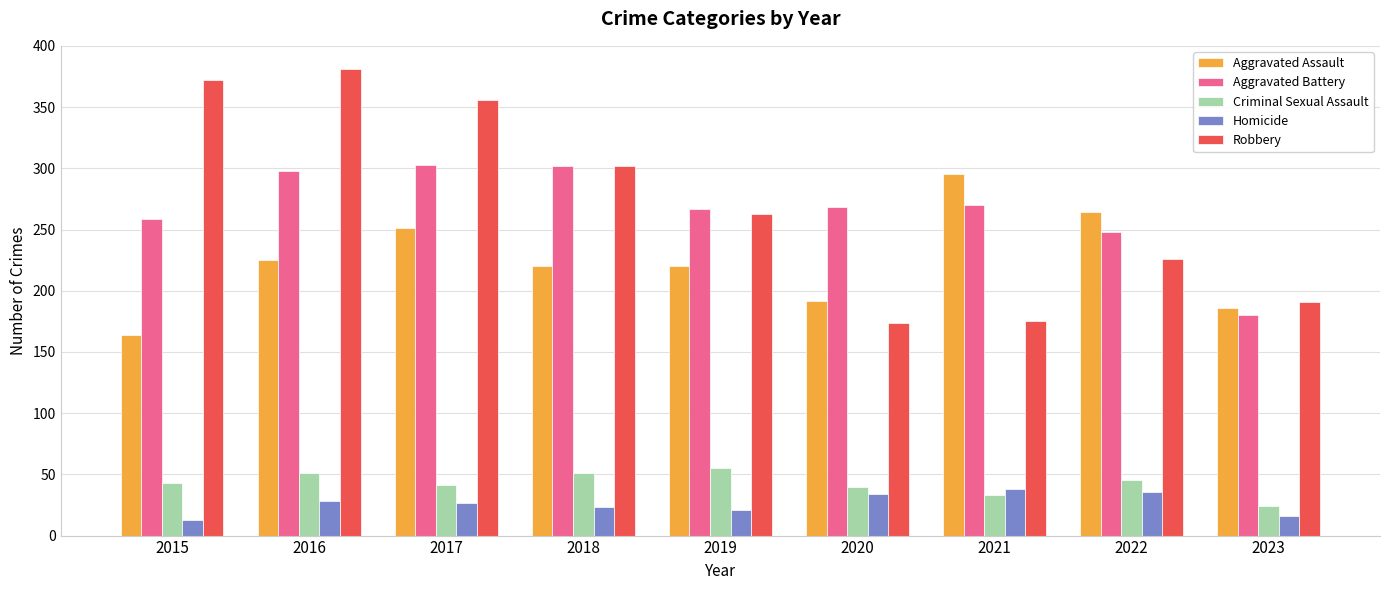

What are all the series names shown in the legend?

Aggravated Assault, Aggravated Battery, Criminal Sexual Assault, Homicide, Robbery